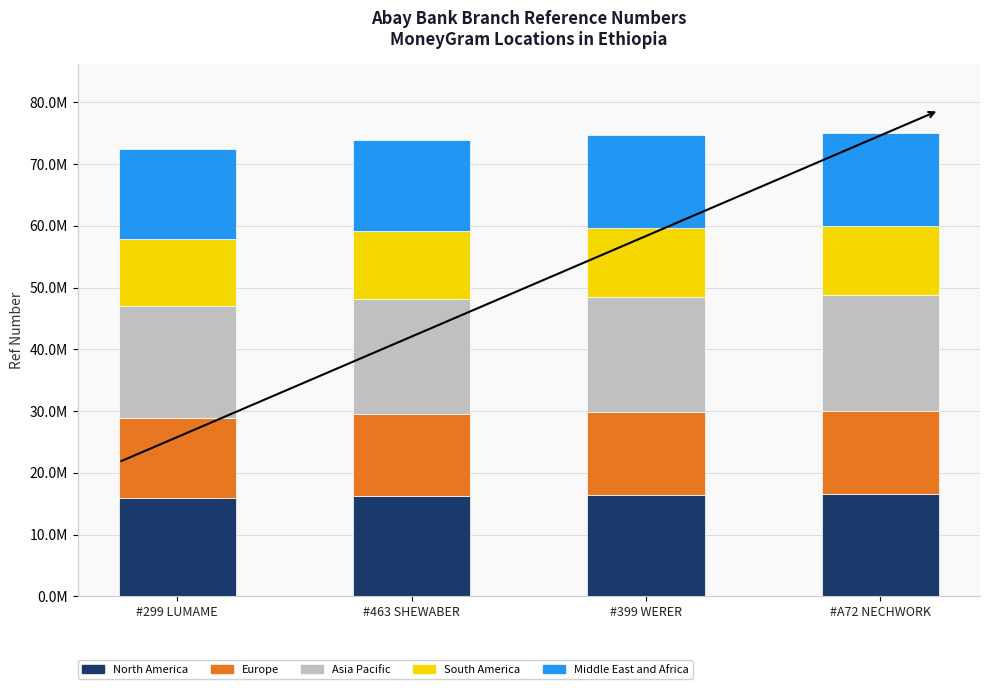

What are all the series names shown in the legend?

North America, Europe, Asia Pacific, South America, Middle East and Africa